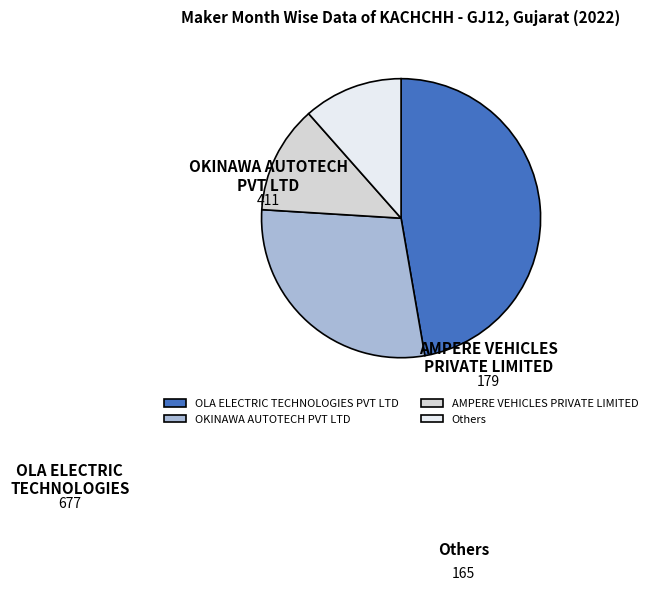

Is there any slice that represents more than half of the pie?

No